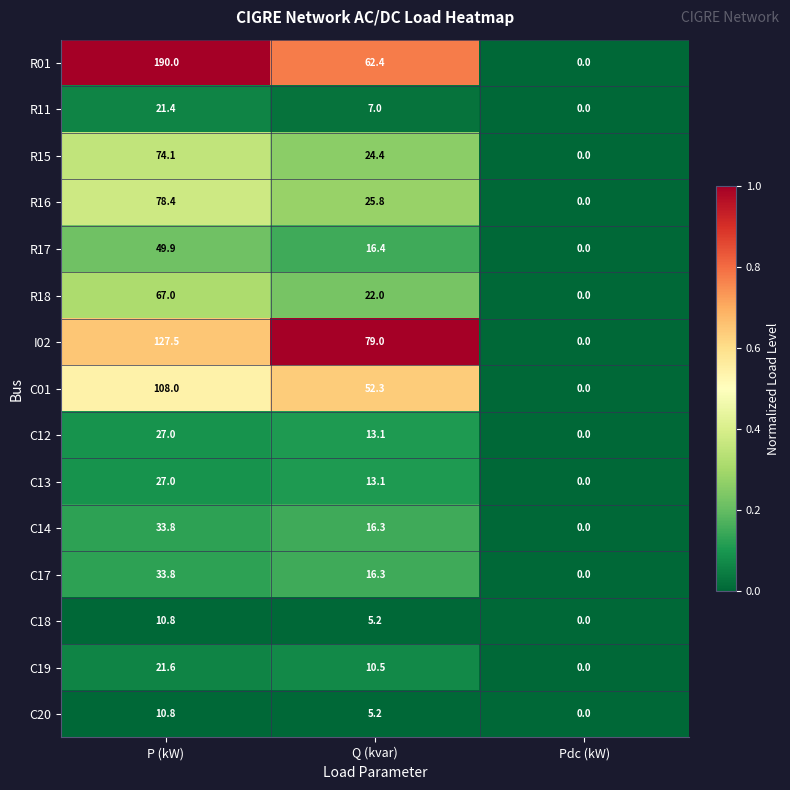

What is the sum of all C13 values?

40.1